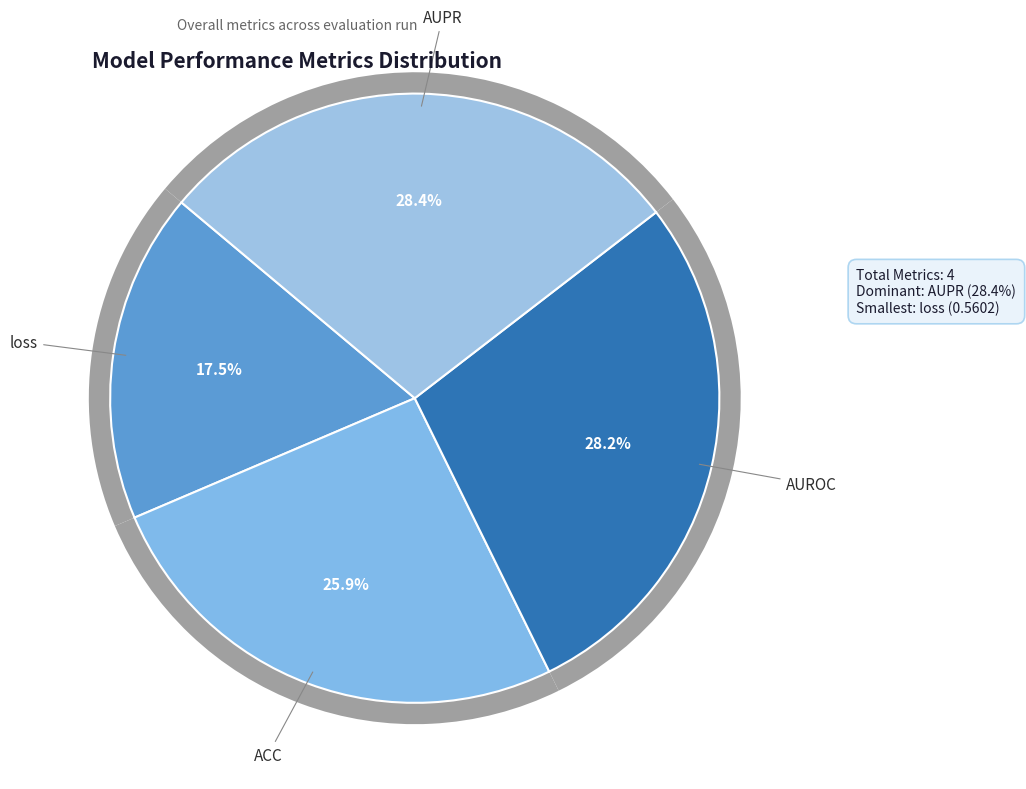

How much of the chart is everything except AUROC?

71.8%